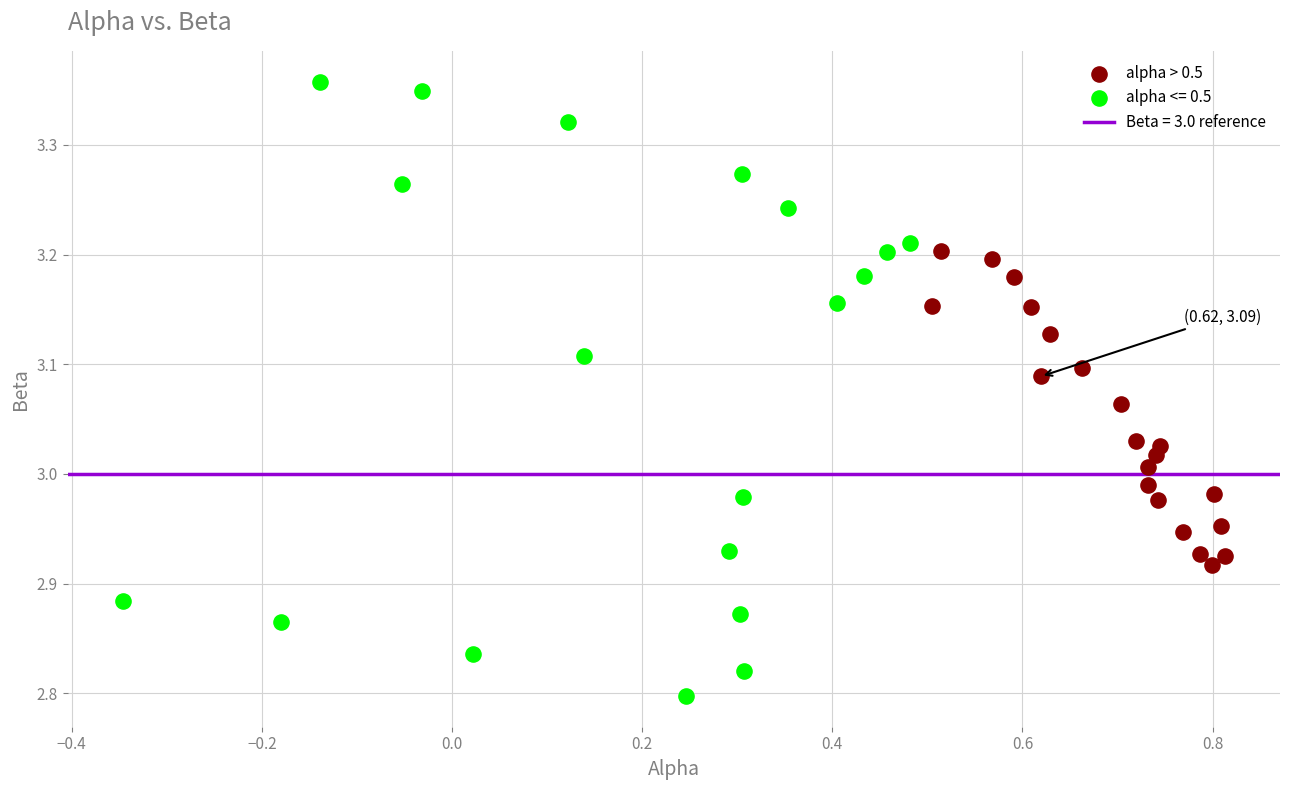

Which series contains the highest Y value?

alpha <= 0.5